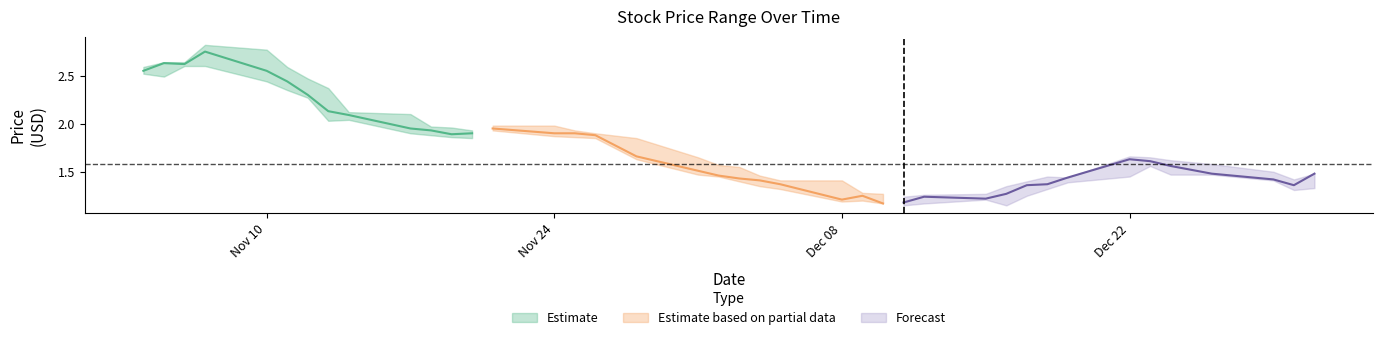

Count the number of categories in the chart.

40